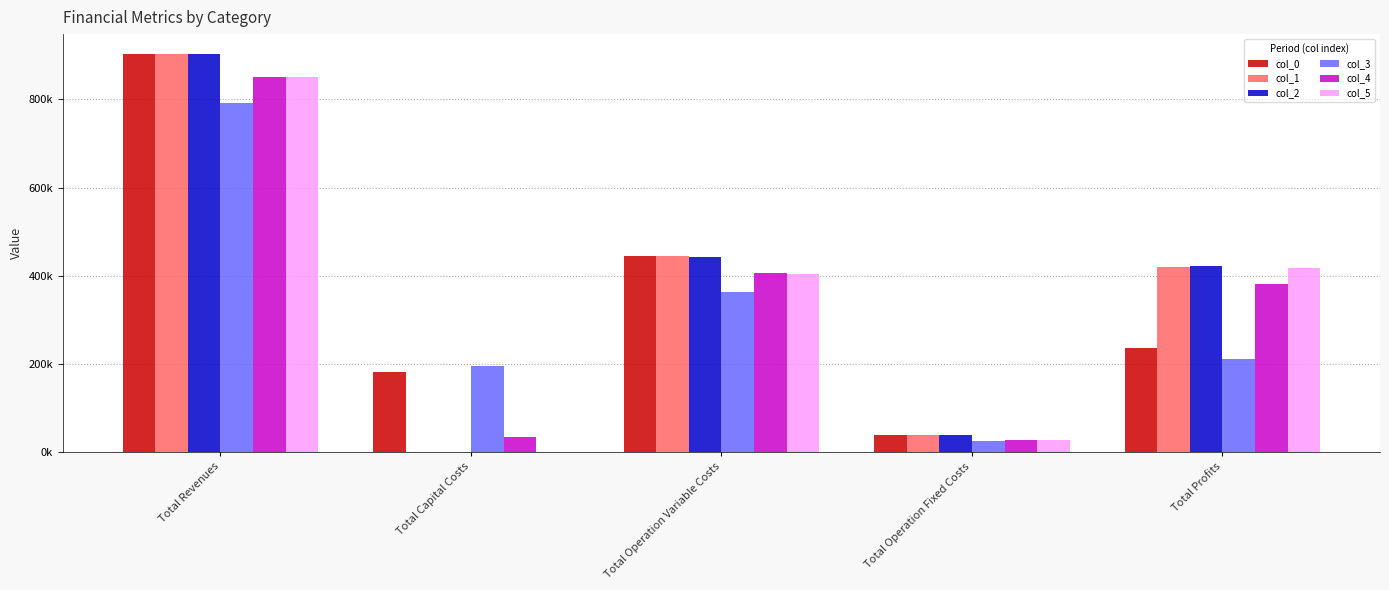

Reading left to right, extract all data points from this chart.

col_0: Total Revenues=902961.3	Total Capital Costs=182325.0	Total Operation Variable Costs=445908.0	Total Operation Fixed Costs=37704.2	Total Profits=237024.1
col_1: Total Revenues=902961.3	Total Capital Costs=0.0	Total Operation Variable Costs=444406.6	Total Operation Fixed Costs=37704.2	Total Profits=420850.5
col_2: Total Revenues=902961.3	Total Capital Costs=0.0	Total Operation Variable Costs=442903.2	Total Operation Fixed Costs=37704.2	Total Profits=422353.9
col_3: Total Revenues=792525.3	Total Capital Costs=194400.0	Total Operation Variable Costs=363489.3	Total Operation Fixed Costs=24505.4	Total Profits=210130.7
col_4: Total Revenues=850365.1	Total Capital Costs=34400.0	Total Operation Variable Costs=405599.5	Total Operation Fixed Costs=28120.3	Total Profits=382245.3
col_5: Total Revenues=850365.1	Total Capital Costs=0.0	Total Operation Variable Costs=404214.5	Total Operation Fixed Costs=28120.3	Total Profits=418030.3